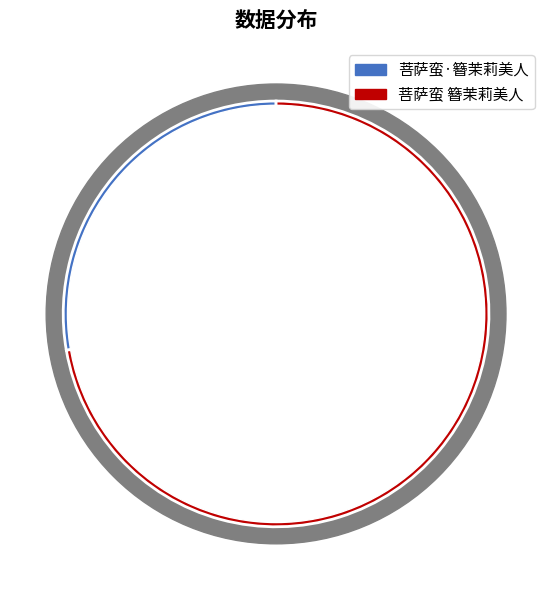

Which has a higher value, 菩萨蛮·簪茉莉美人 or 菩萨蛮 簪茉莉美人?

菩萨蛮 簪茉莉美人